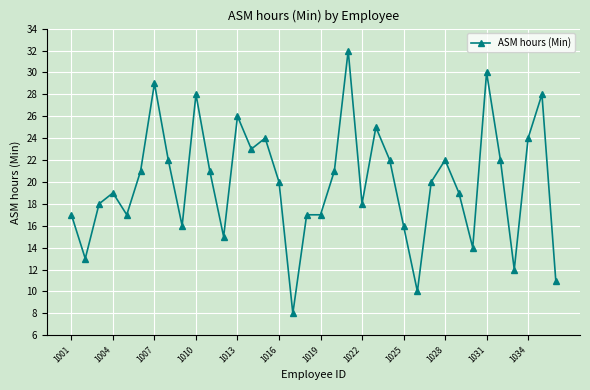

True or false: there are more than 2 points higher than both neighbors.

True